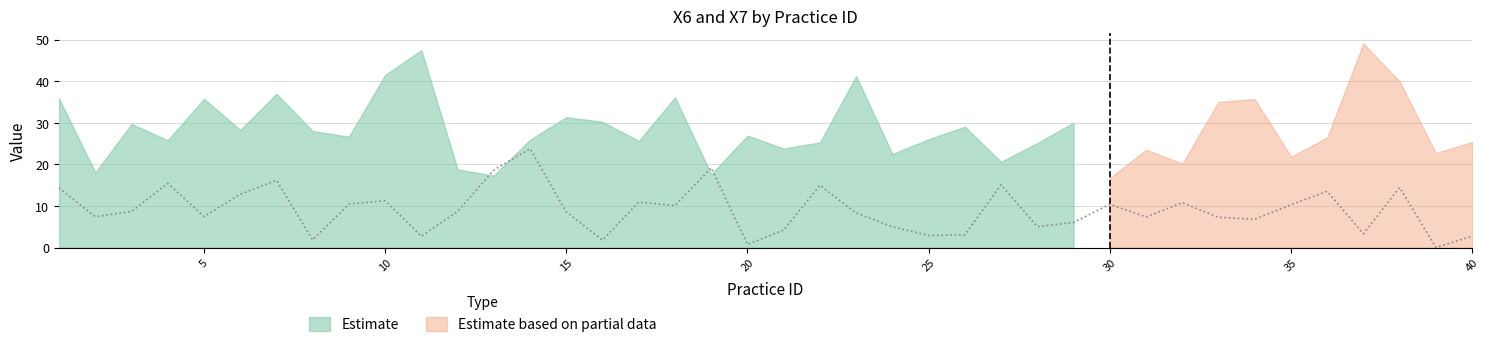

What is the sum of all values?

362.4